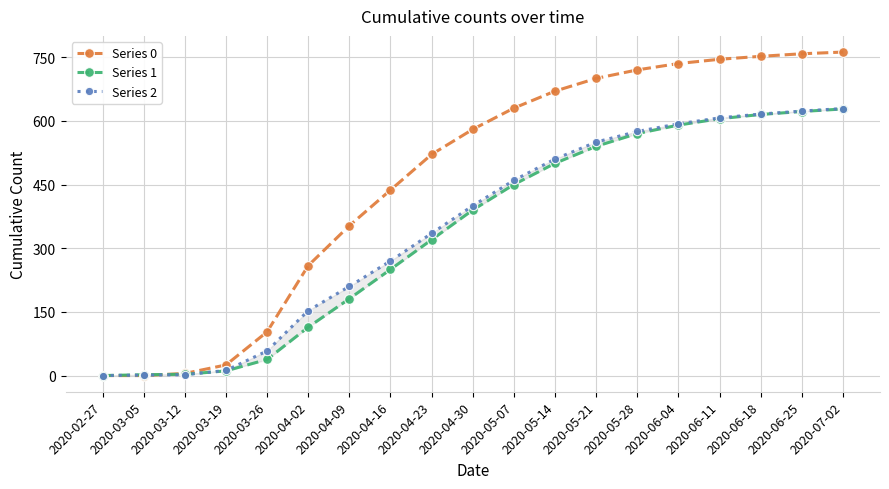

Which series has the largest total across all categories?

Series 0